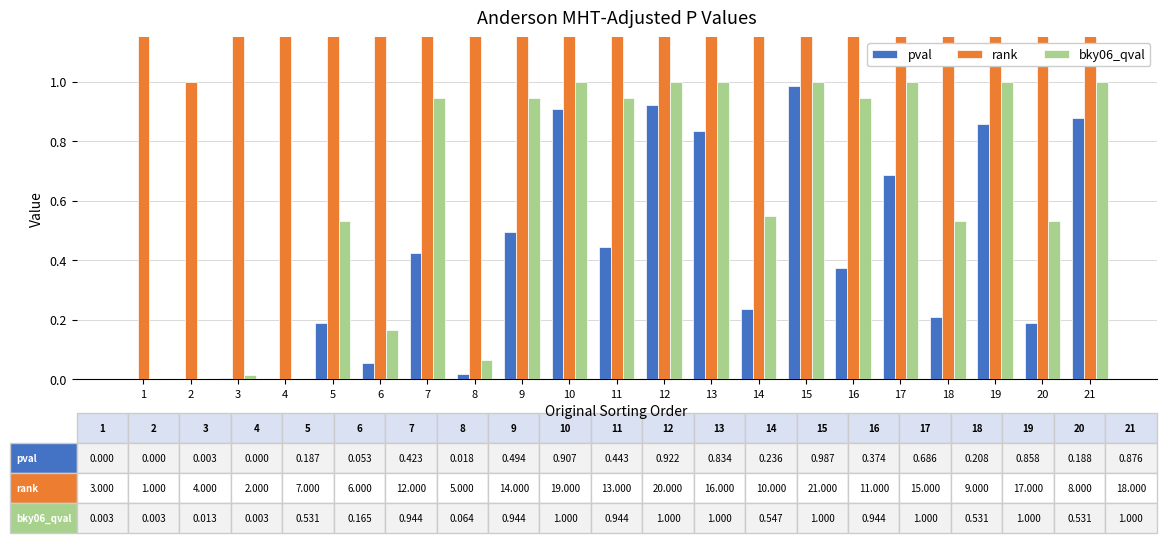

How many series are shown in this chart?

3